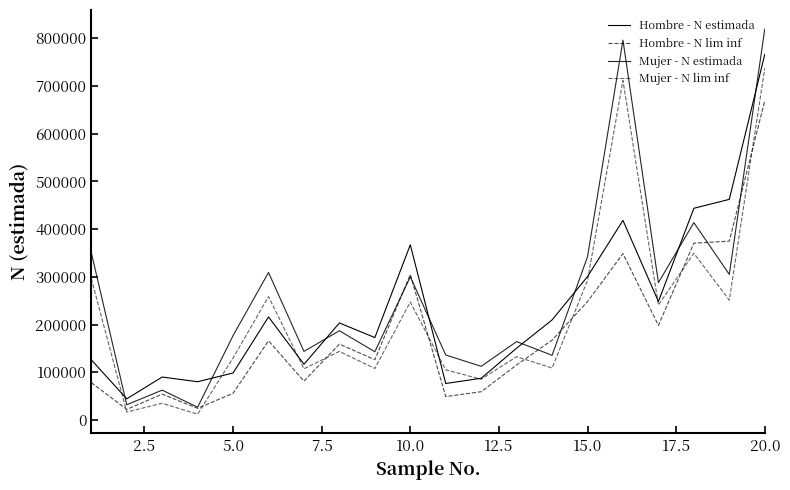

How many lines are shown in the chart?

4